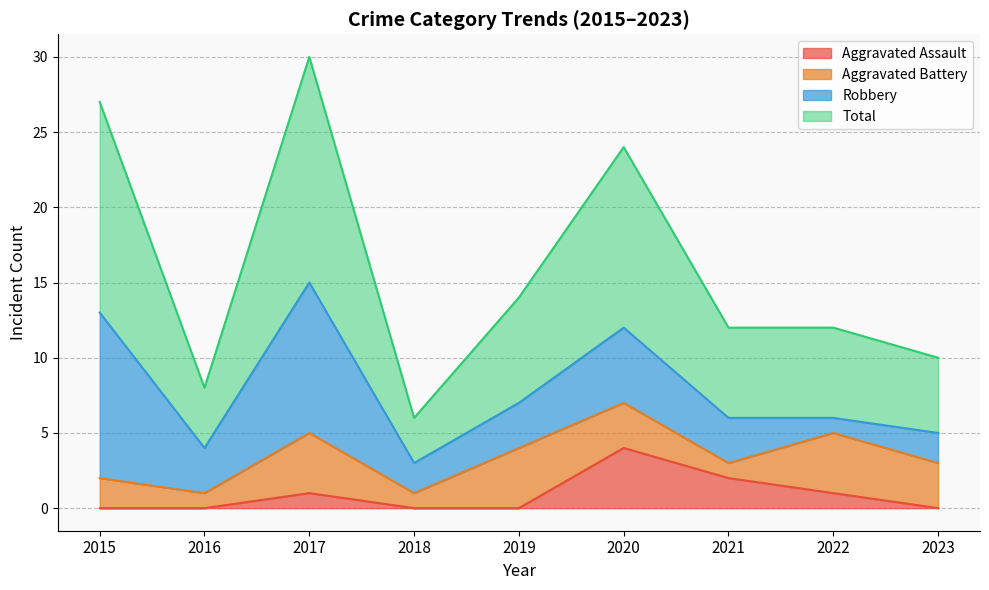

At how many categories does at least one series exceed 21?

3